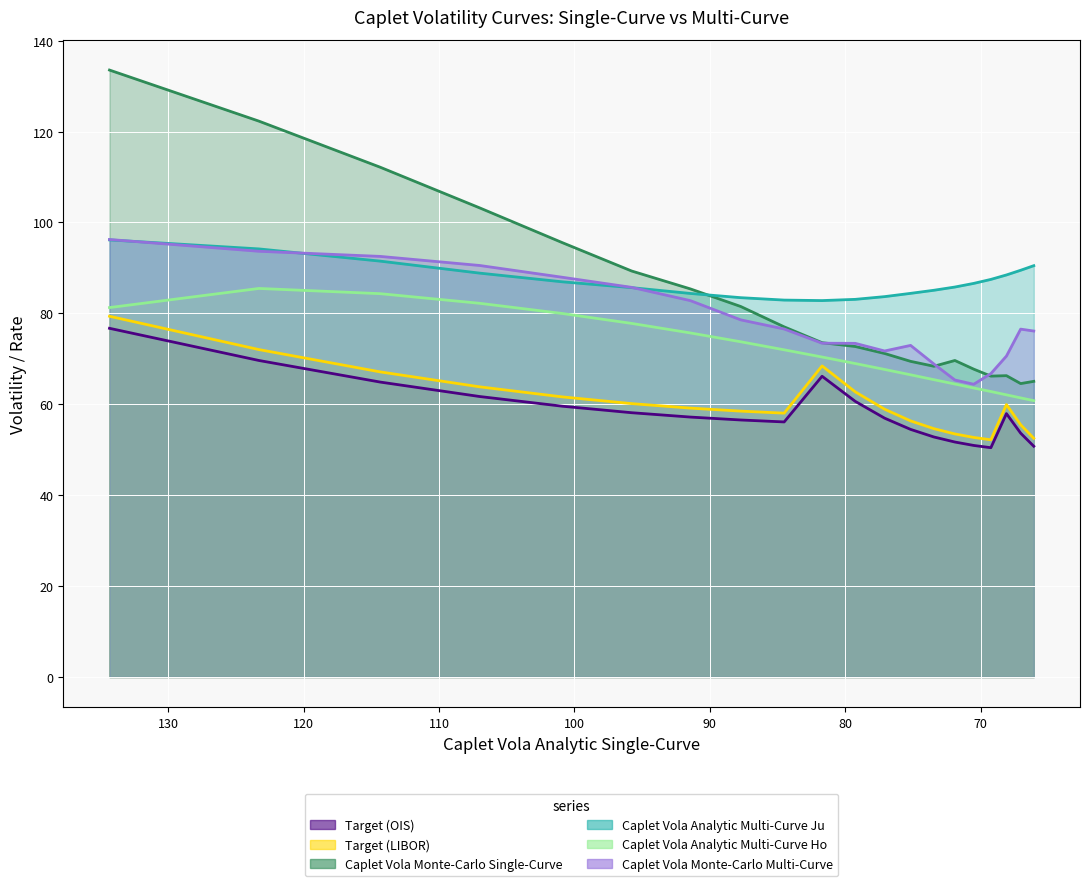

Is the value of Caplet Vola Monte-Carlo Single-Curve at 2 greater than the value of Caplet Vola Analytic Multi-Curve Ju at 5?

Yes